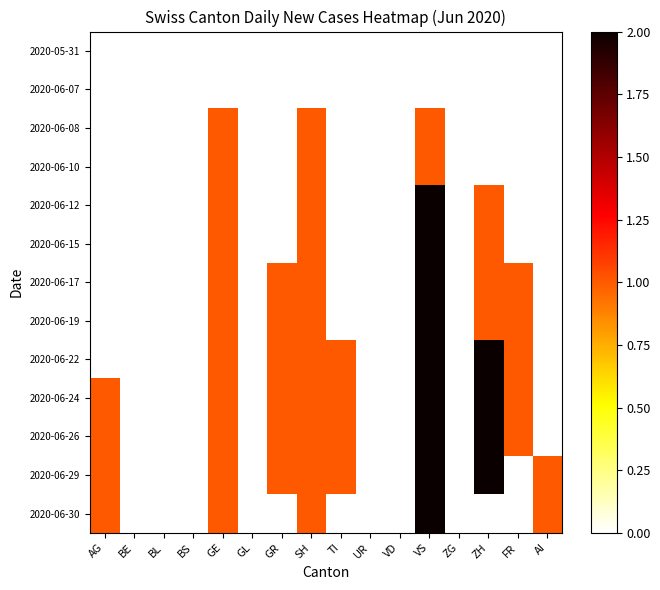

At how many categories does at least one series exceed 1?

2